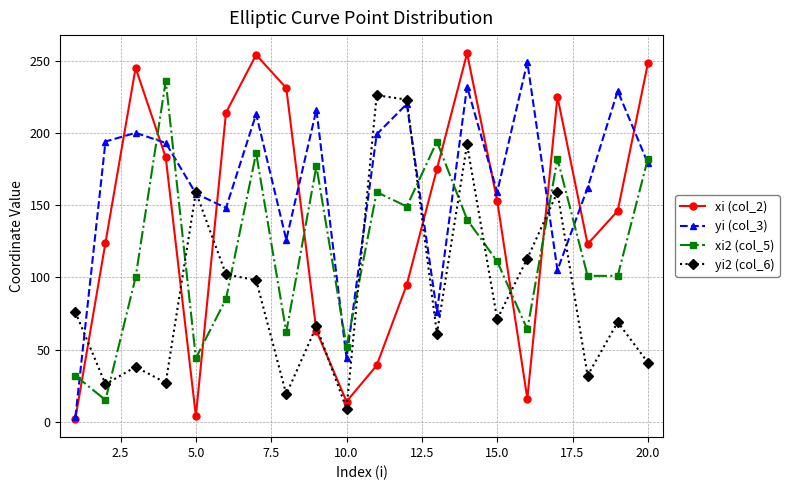

At how many categories does at least one series exceed 134?

18